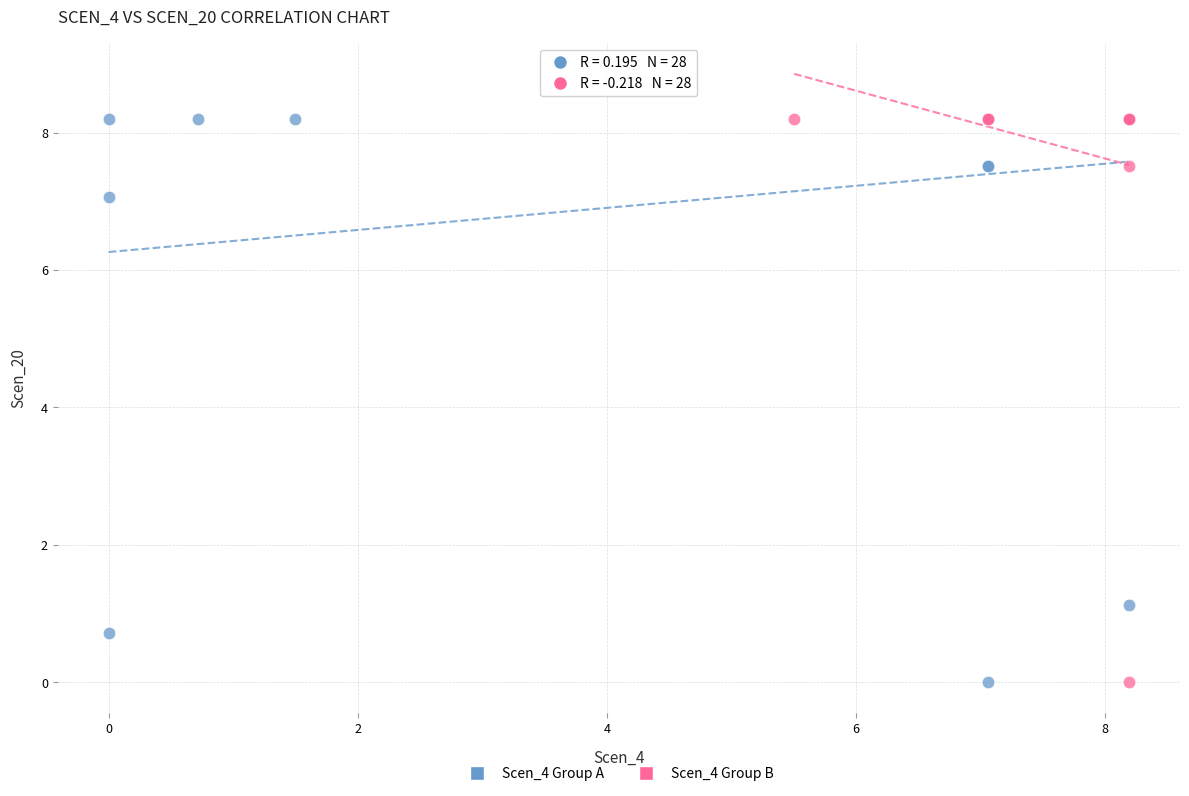

What are all the series names shown in the legend?

Scen_4 Group A, Scen_4 Group B